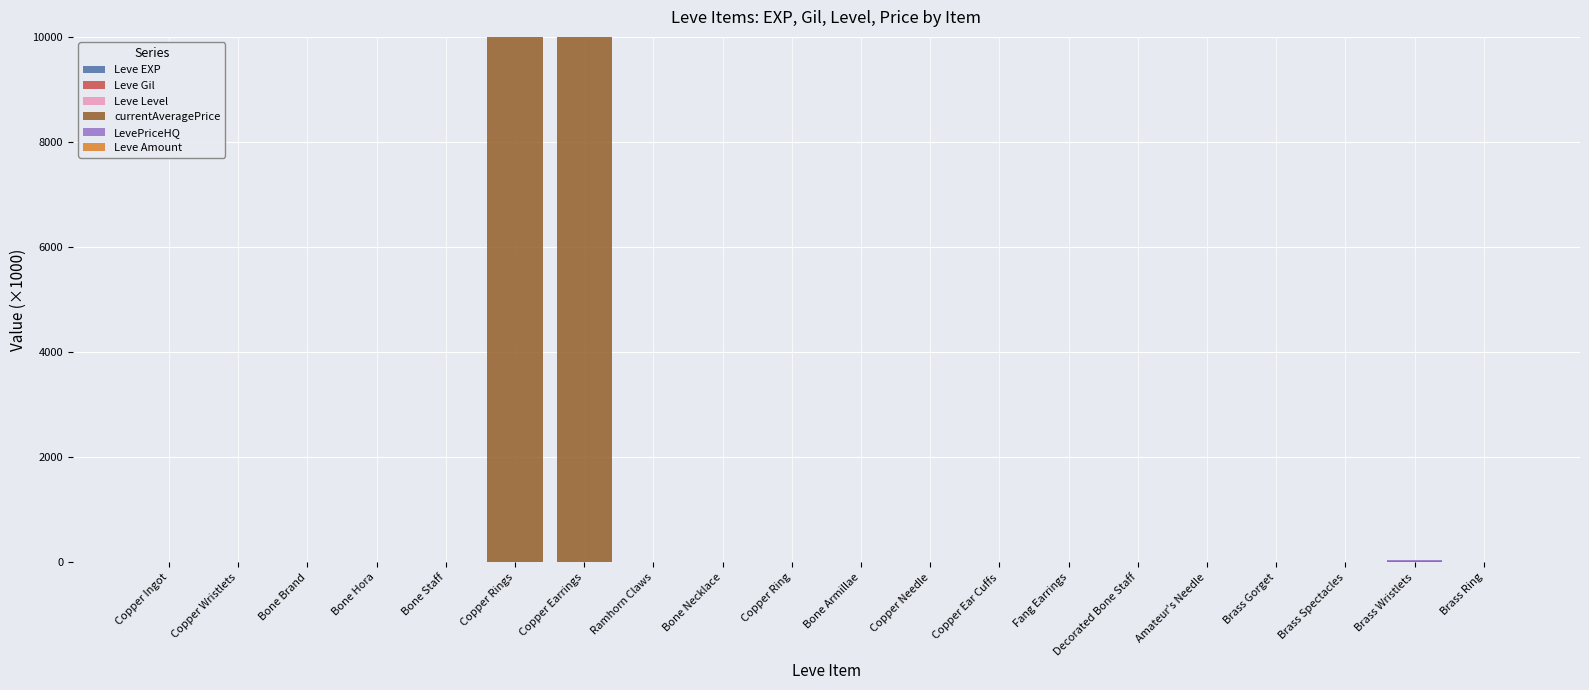

How many categories are shown in the chart?

20